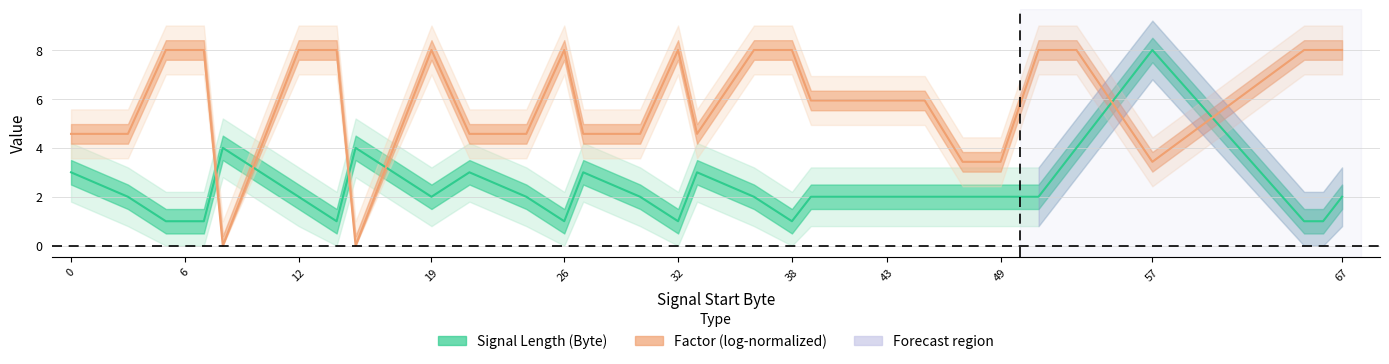

What is the difference between the second highest and minimum values?

3